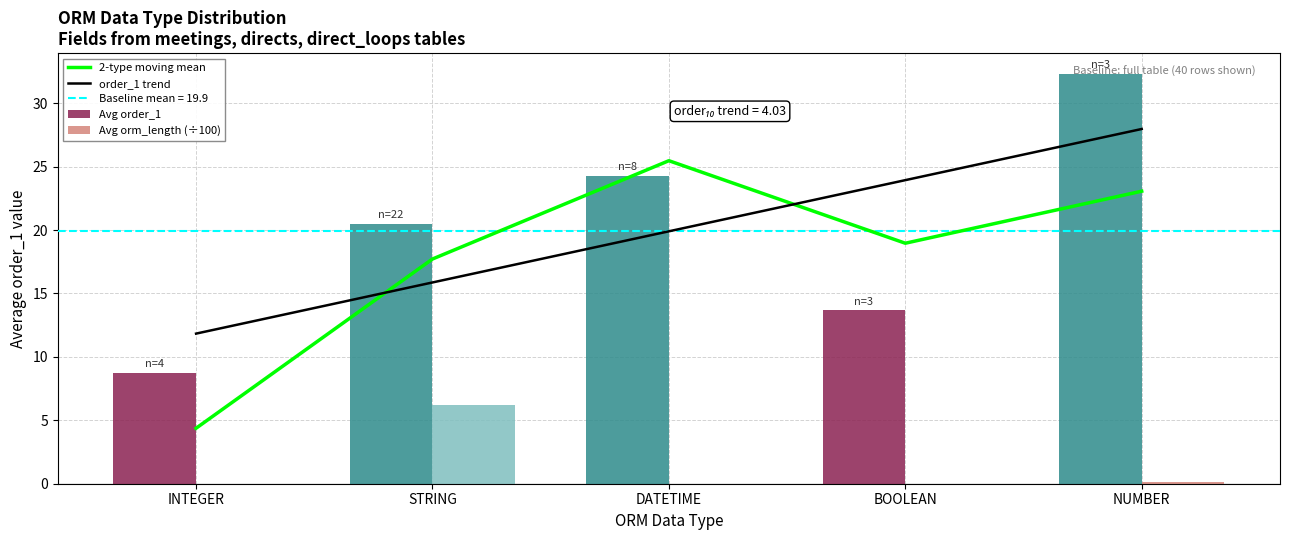

What is the sum of all 2-type moving mean values?

89.6